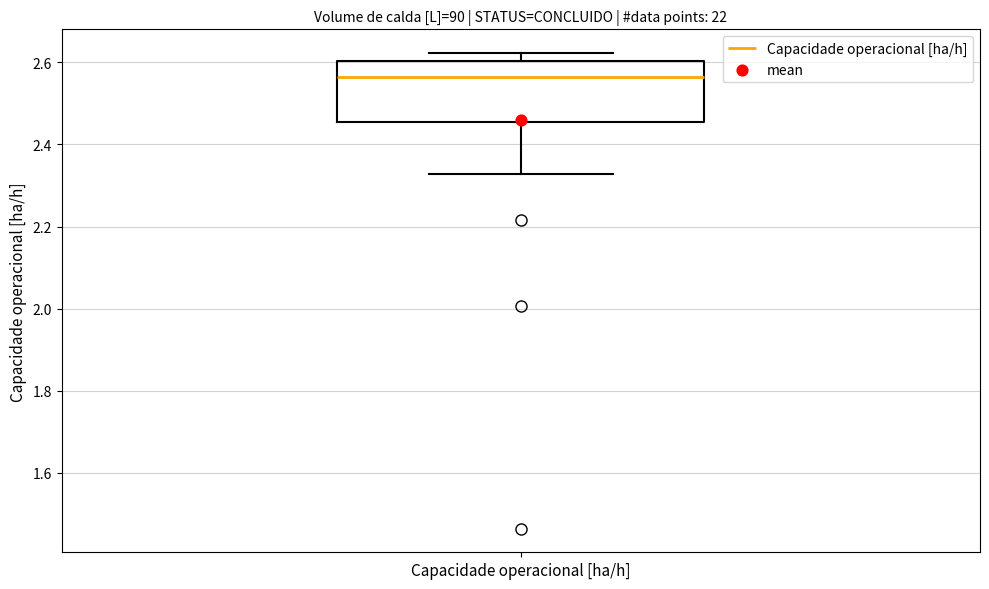

Read this box plot against the y-axis: the position of the median line, the range covered by the box, and the ends of both whiskers. The values are not printed on the chart, so give them approximately, as read against the axis.

median 2.56, box 2.46 to 2.60, whiskers 2.32 to 2.62